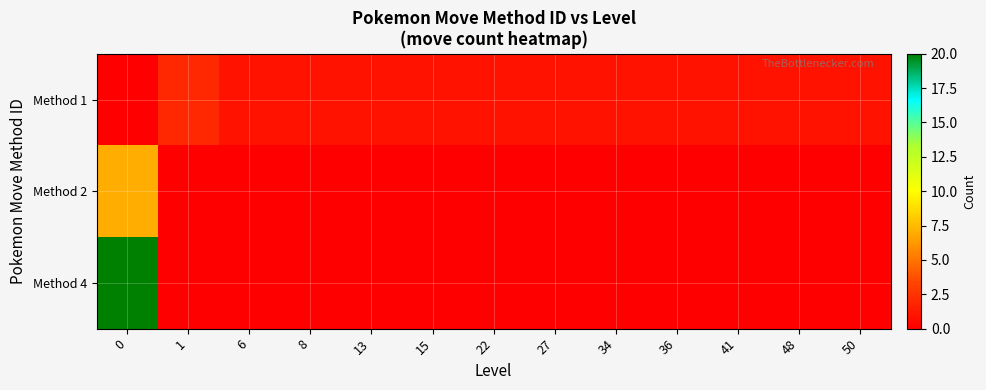

Reading left to right, what are all the values shown in this chart?

row_0: 0	2	1	1	1	1	1	1	1	1	1	1	1
row_1: 7	0	0	0	0	0	0	0	0	0	0	0	0
row_2: 20	0	0	0	0	0	0	0	0	0	0	0	0